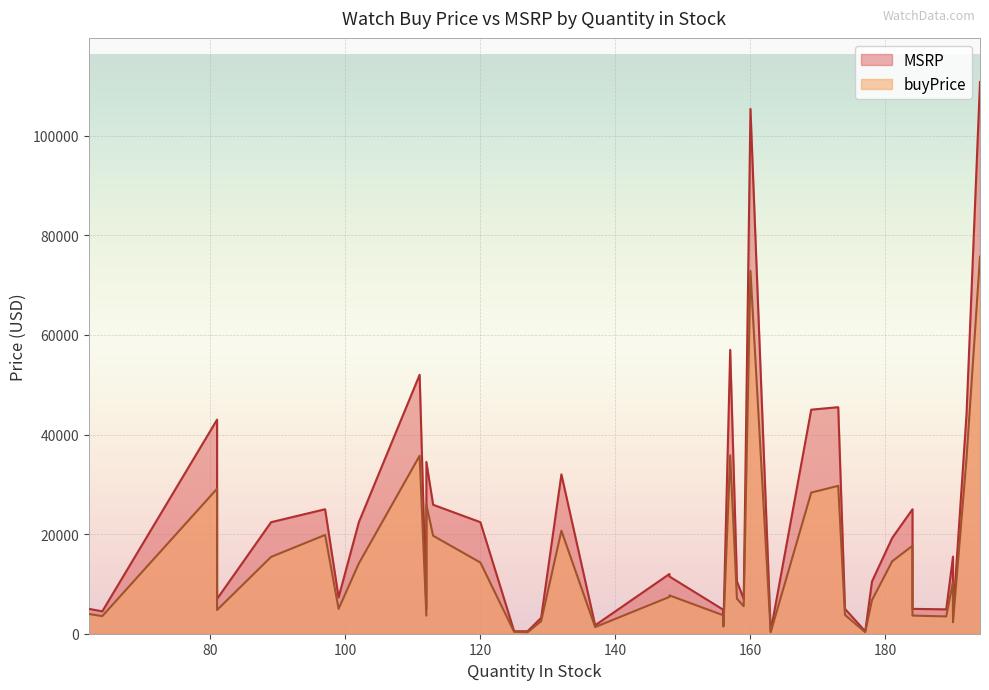

At how many categories does at least one series exceed 89098?

2